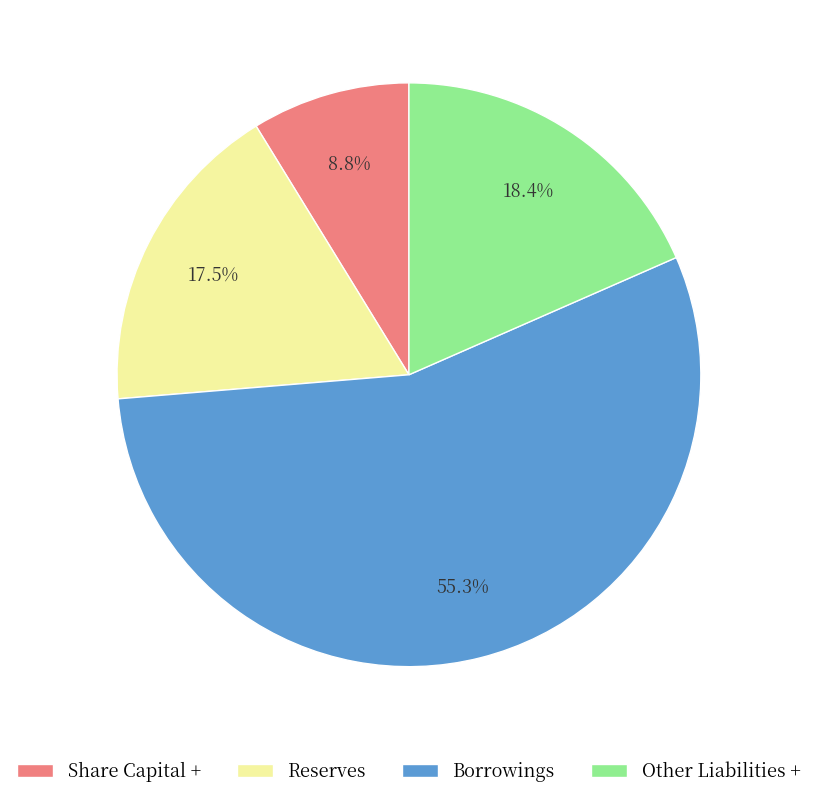

Is it true that Other Liabilities + is 13% of the pie?

False